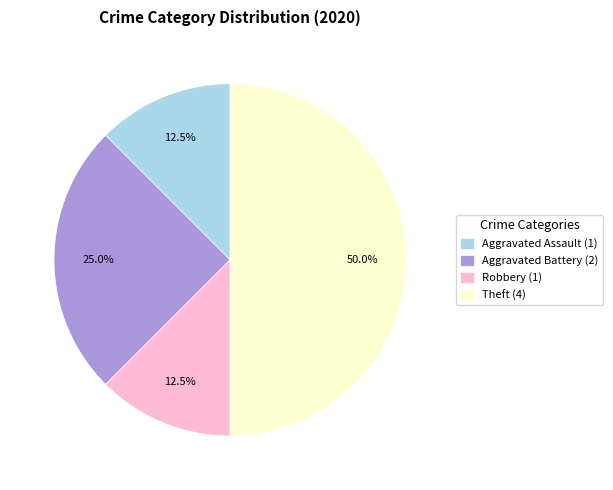

To the nearest percent, what is the average slice percentage?

25%